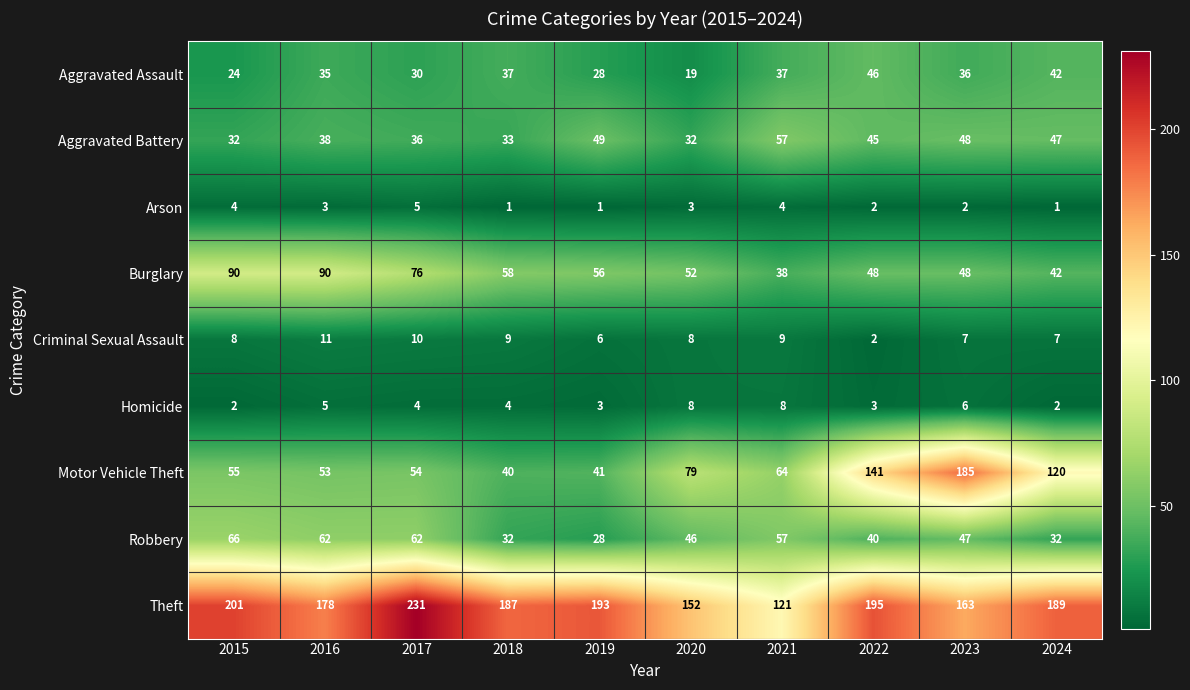

Count the number of categories in the chart.

10